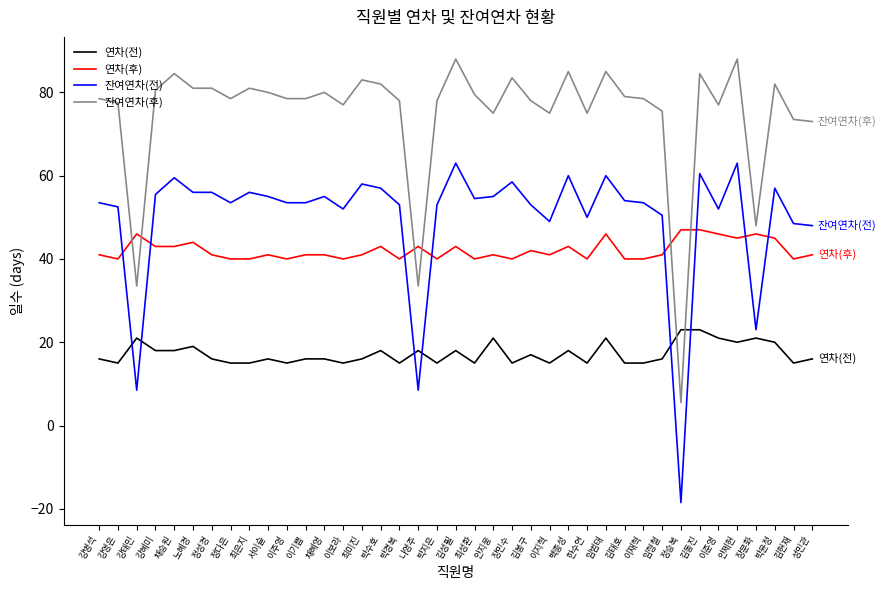

Where is the first local maximum for 연차(후)?

강태민